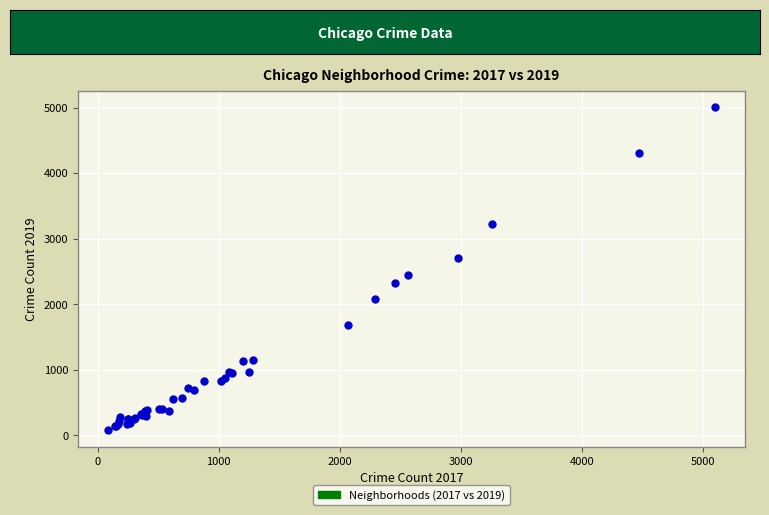

What Y value in the scatter plot is closest to 2542?

2441